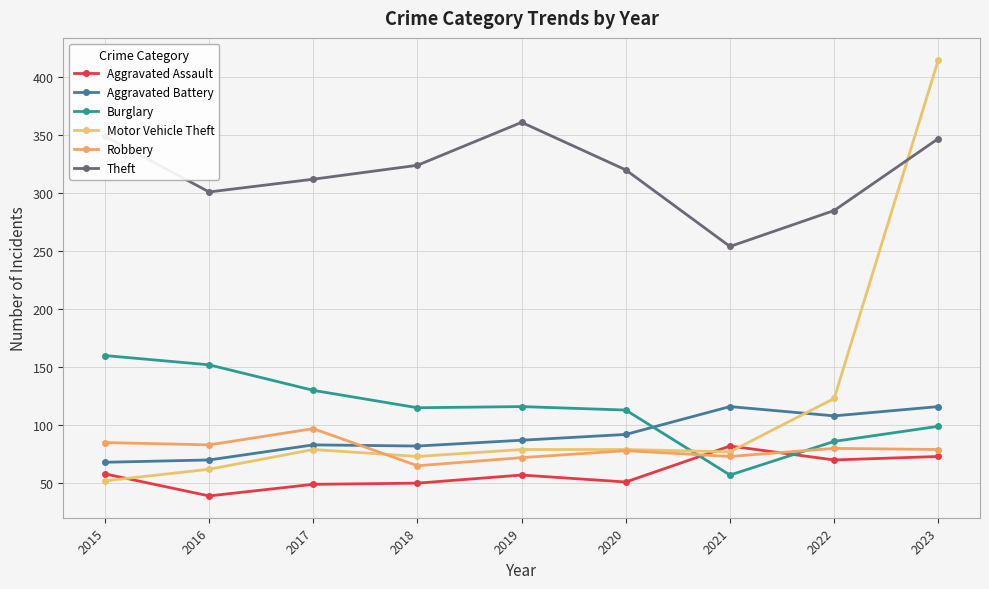

Is the value of Theft at 2020 greater than the value of Aggravated Assault at 2020?

Yes